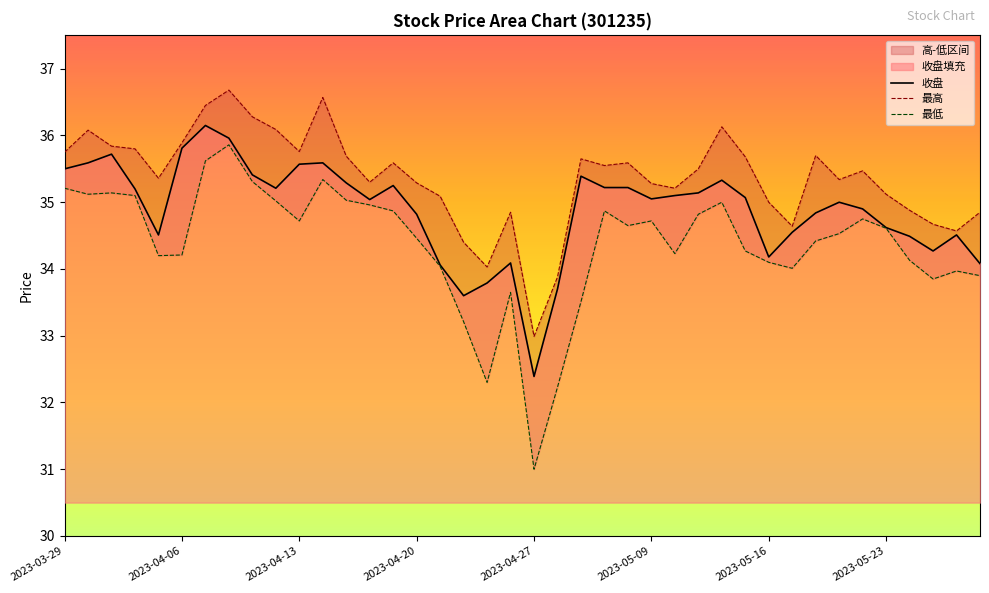

Does the chart display data point markers on the line(s)?

No